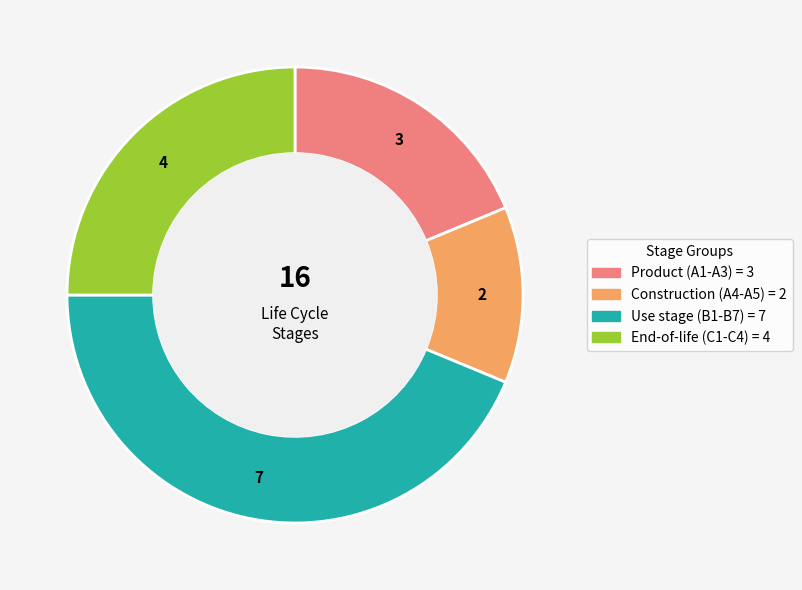

Is there a majority slice in this chart?

No